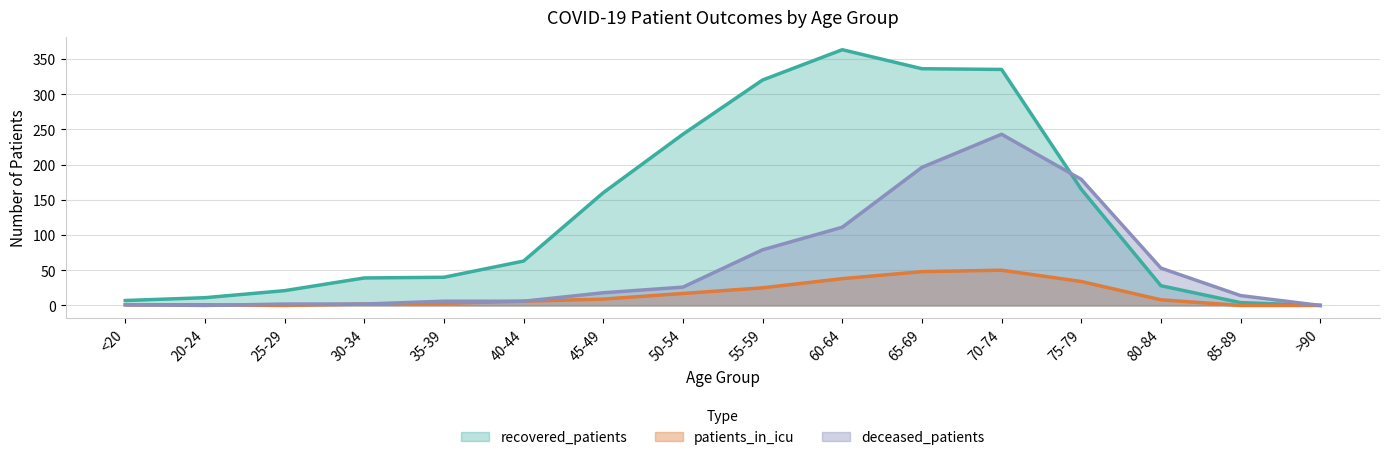

After their last crossing, which series has the higher values: patients_in_icu or deceased_patients?

deceased_patients